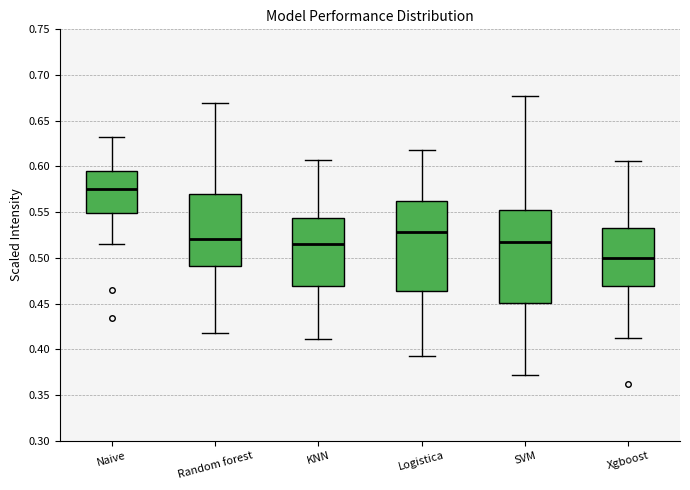

Which box's median line is the lowest?

Xgboost